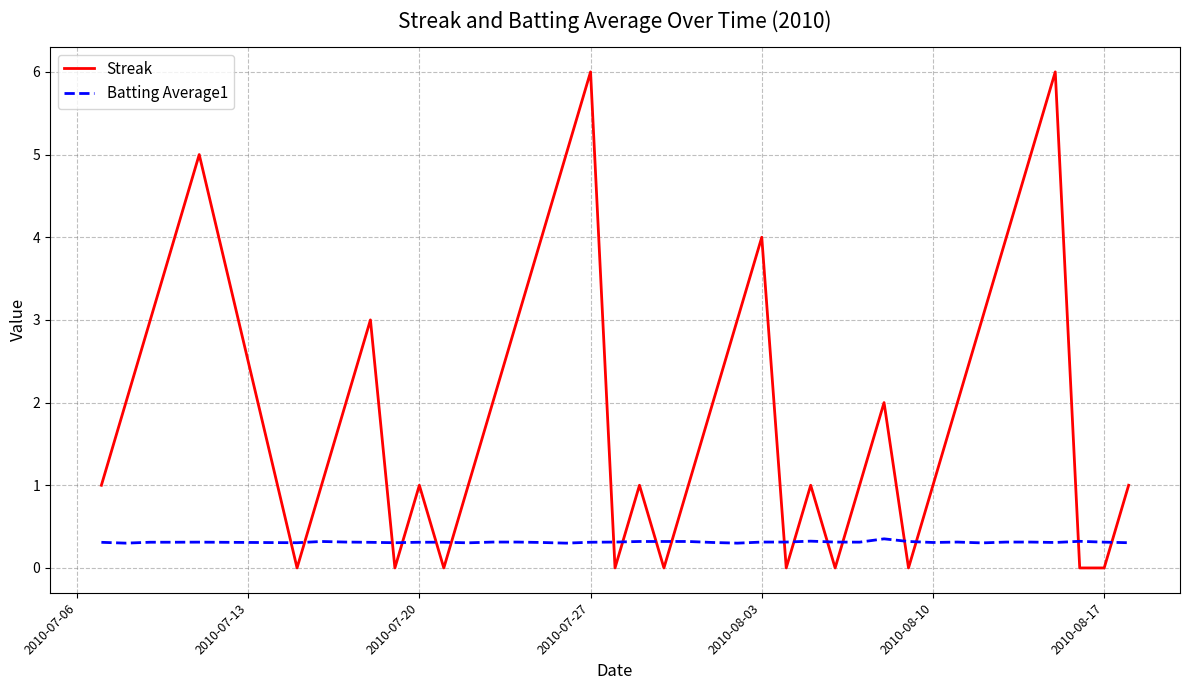

What is the greatest value displayed?

6.0